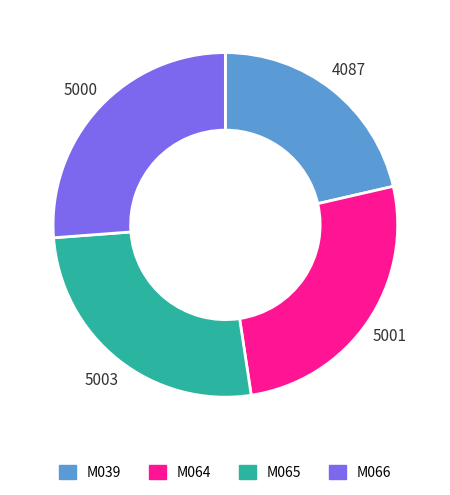

Between M039 and M066, which is larger?

M066